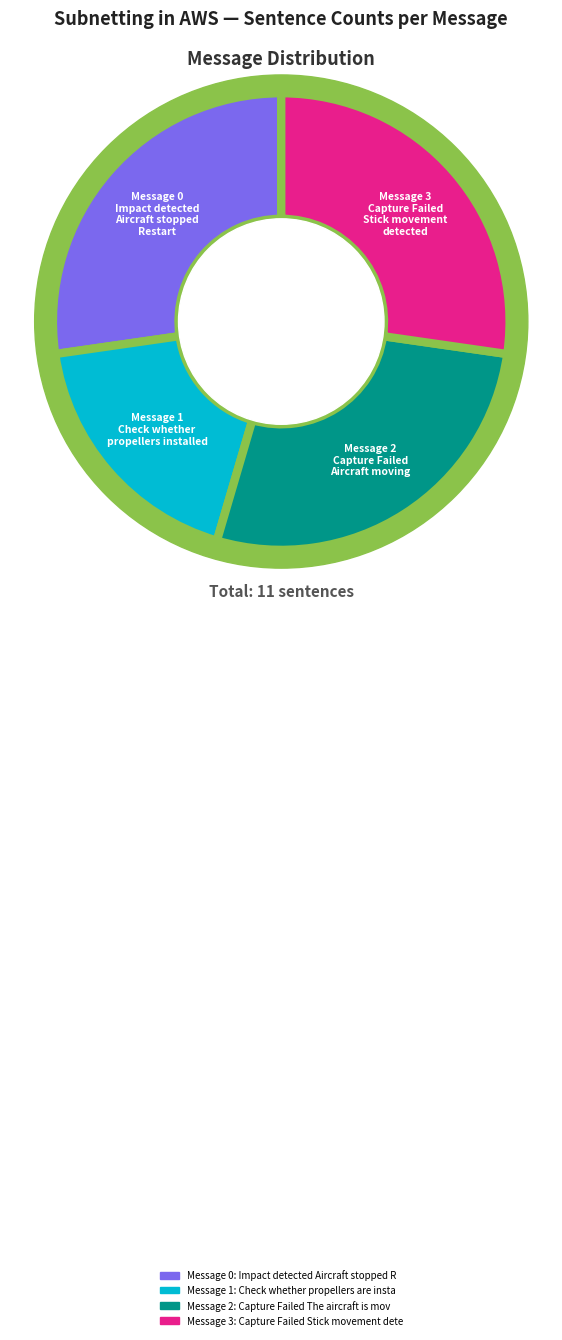

Rank the categories by value from highest to lowest.

Message 0: Impact detected Aircraft stopped Restart, Message 2: Capture Failed The aircraft is moving, Message 3: Capture Failed Stick movement detected, Message 1: Check whether propellers are installed